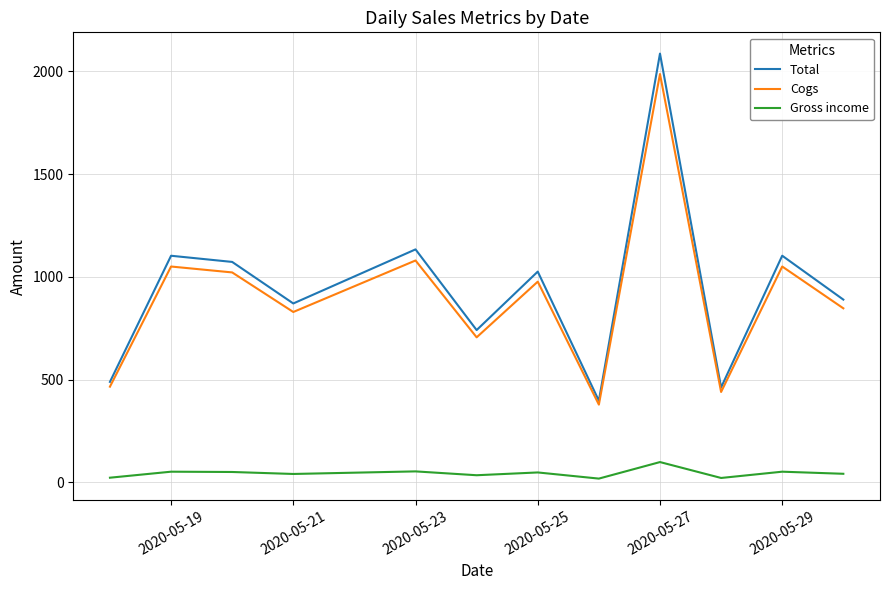

Which series has the largest range (max minus min)?

Total